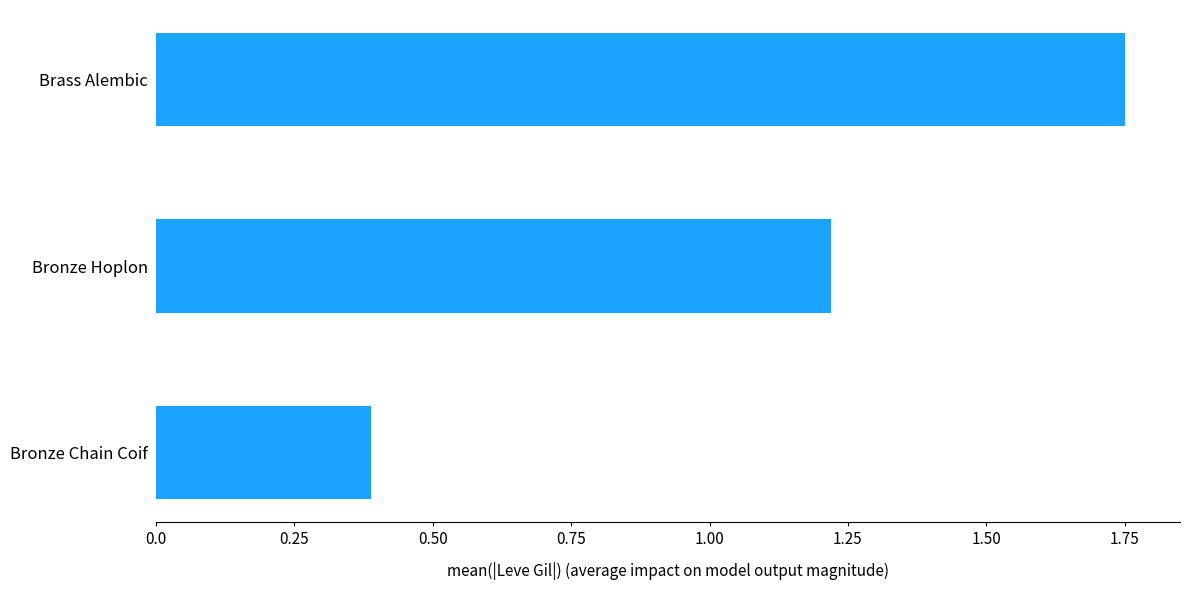

Between Bronze Chain Coif and Bronze Hoplon, which is larger?

Bronze Hoplon